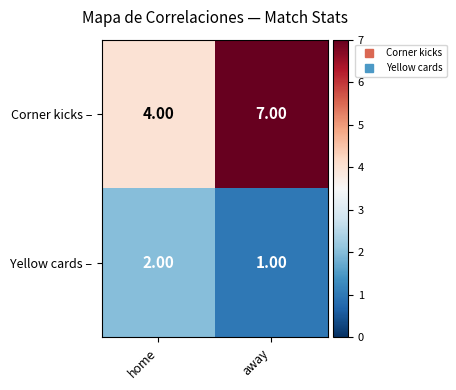

What is the difference between the highest and lowest values at away?

6